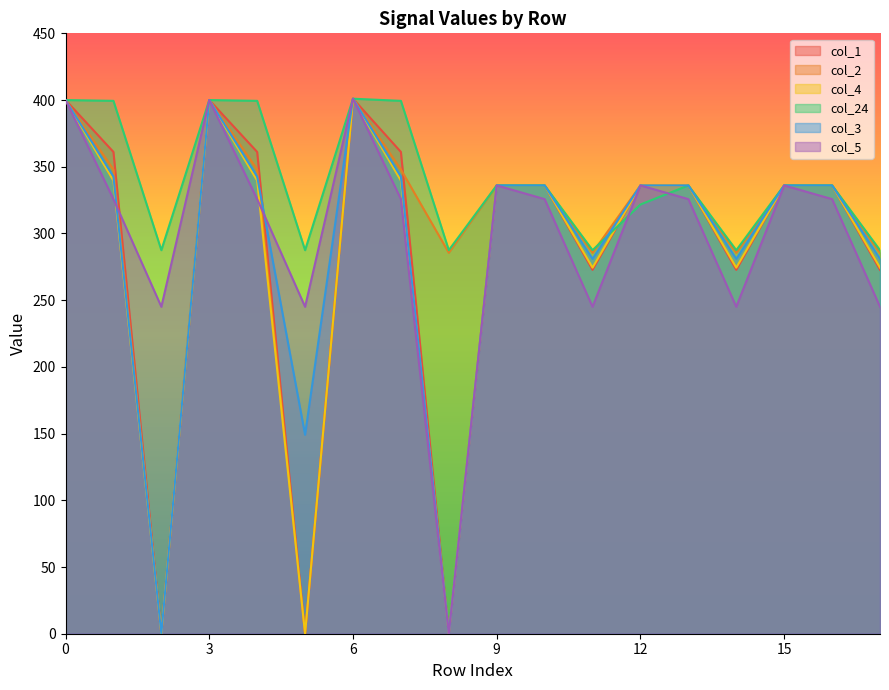

How many categories are shown in the chart?

18